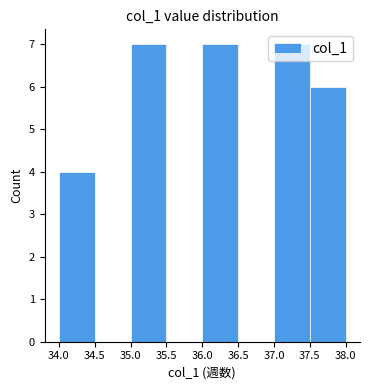

What is the height of the bar covering 35.0 to 35.5 on the x-axis? The values are not printed on the chart, so give them approximately, as read against the axis.

7